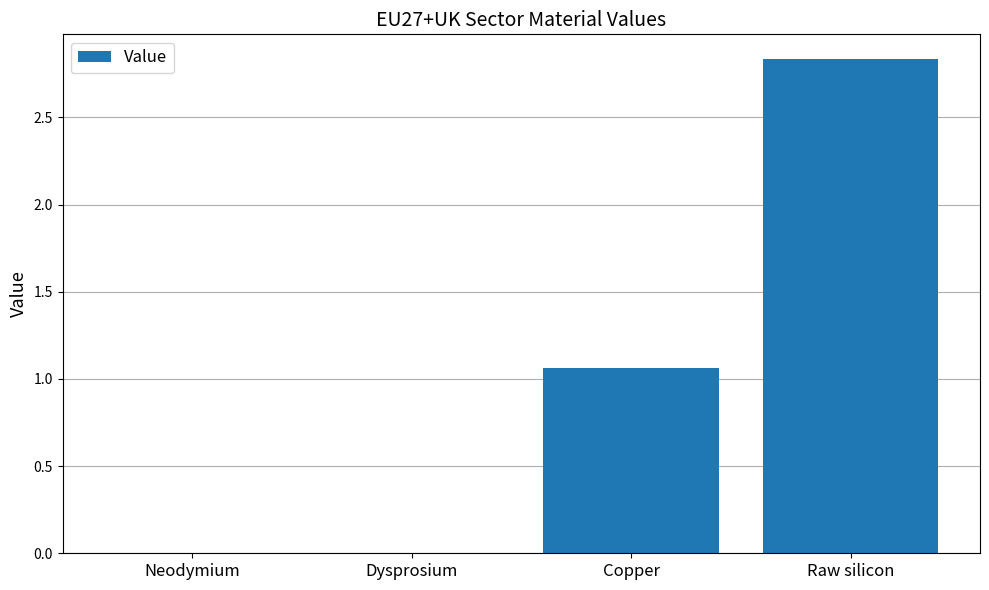

Which category has the highest value across all series?

Raw silicon